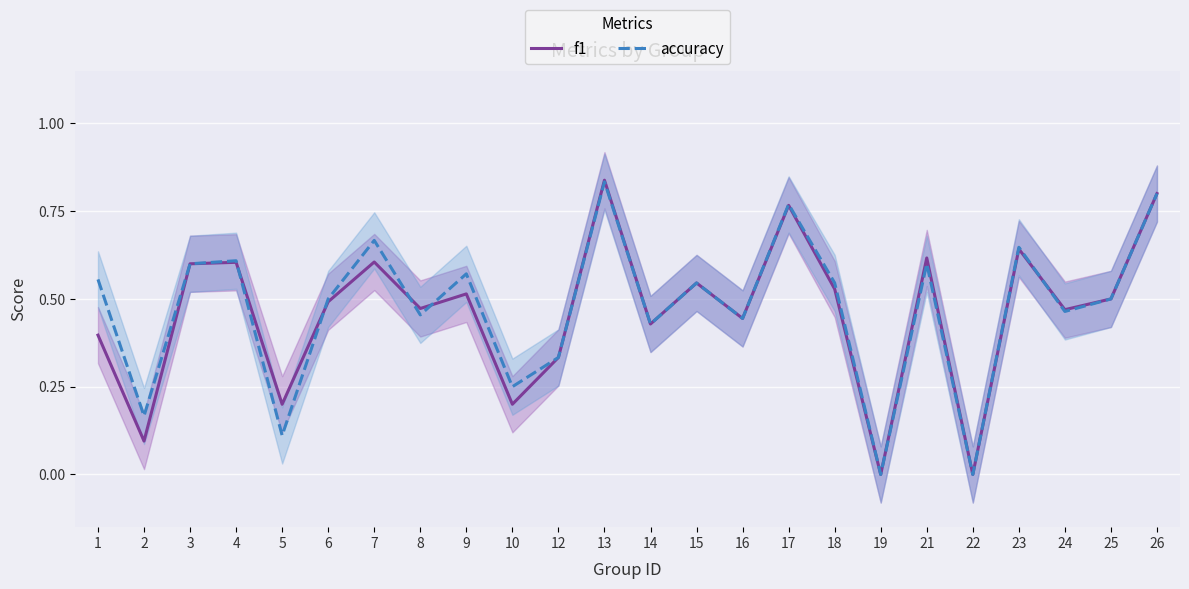

How many categories are shown in the chart?

24